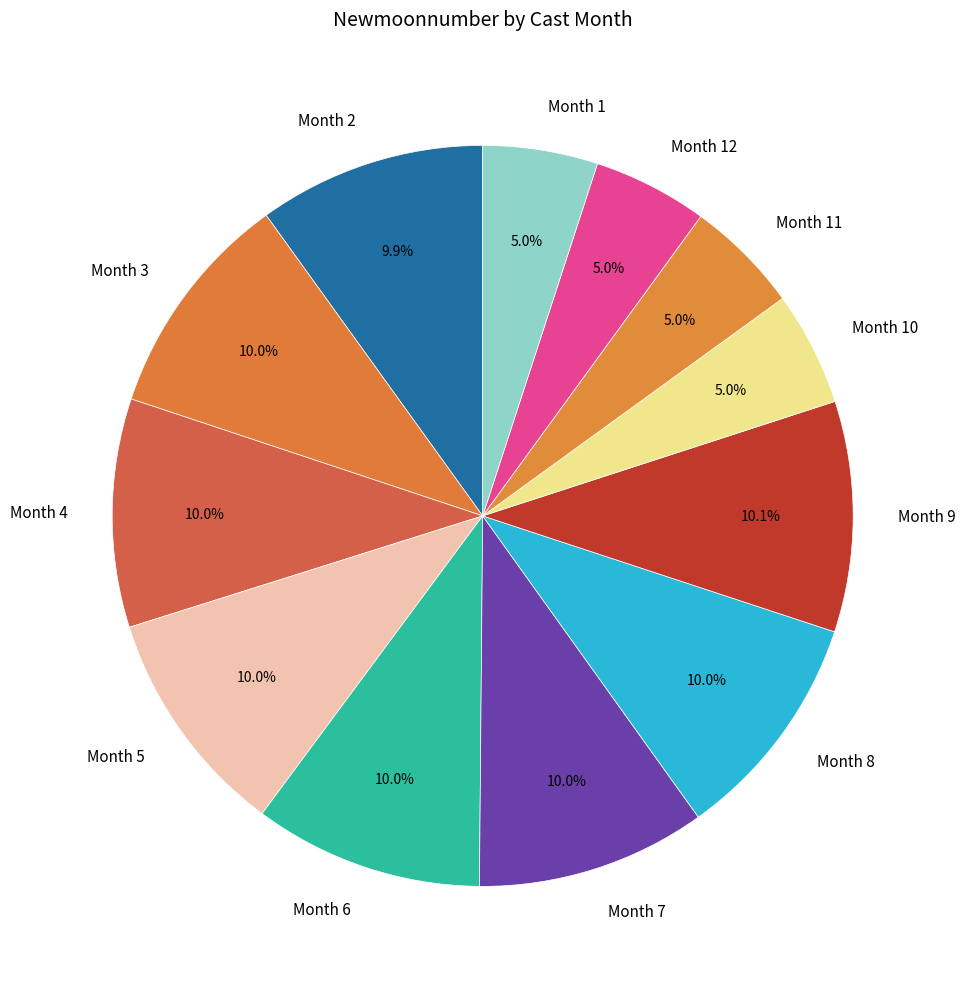

Do Month 3 and Month 9 together represent more than half of the pie?

No